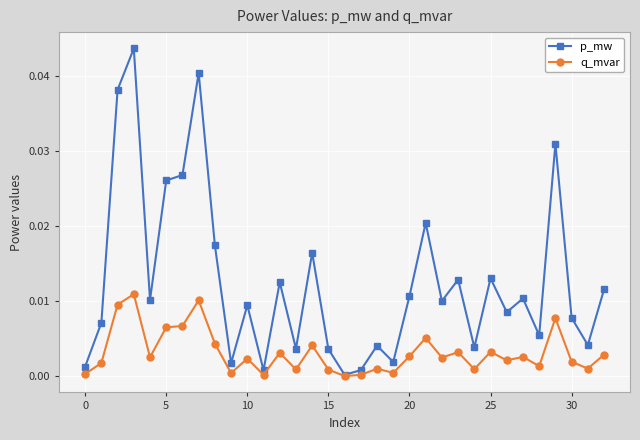

List the series in order of their peak value, lowest first.

q_mvar, p_mw